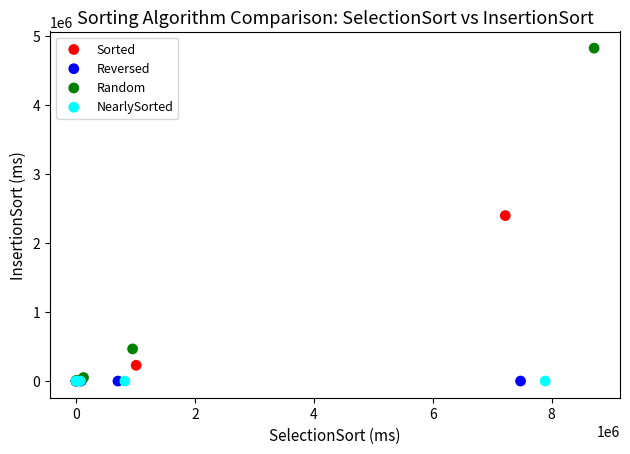

Which series contains the highest Y value?

Random